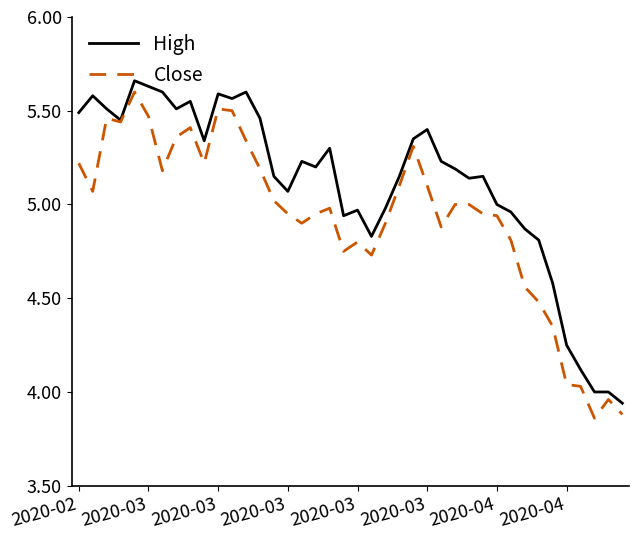

Rank the series by their average value, from highest to lowest.

High, Close